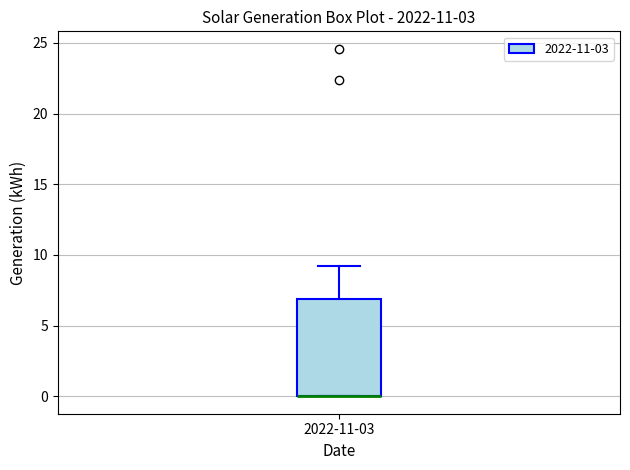

Where is the upper edge of the box for 2022-11-03 on the y-axis? The values are not printed on the chart, so give them approximately, as read against the axis.

7